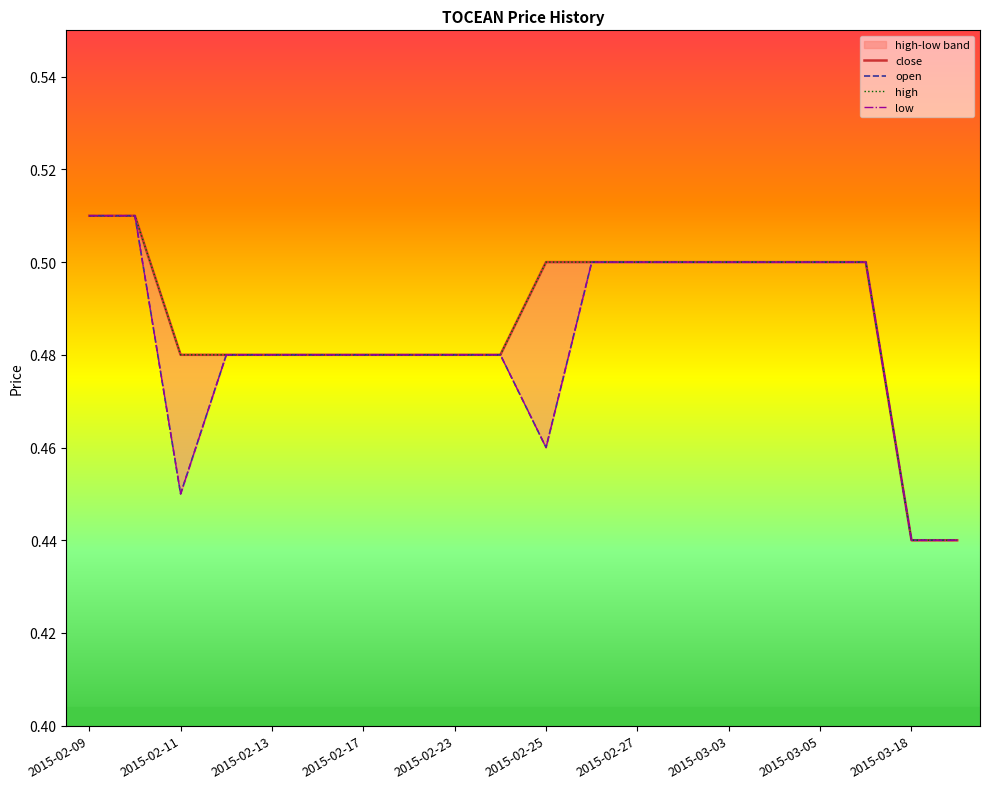

What is the difference between the maximum and minimum values in the open series?

0.1